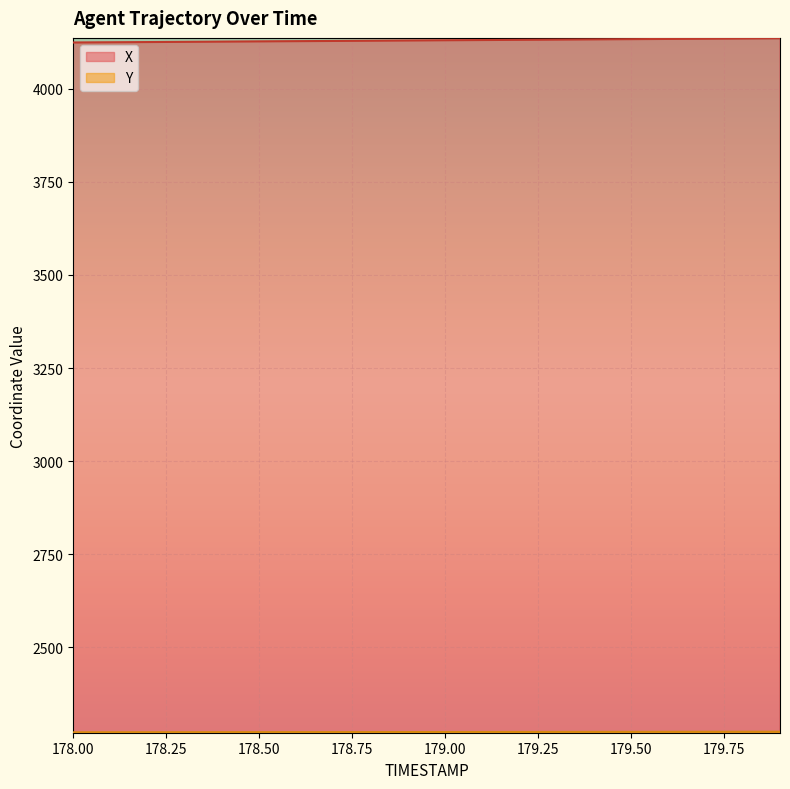

Reading left to right, list all the values displayed in this chart.

X: 4124.3	4124.9	4125.5	4126.1	4126.7	4127.3	4127.9	4128.5	4129.1	4129.7	4130.3	4130.9	4131.5	4132.1	4132.7	4133.3	4133.9	4134.5	4135.1	4135.7
Y: 2271.6	2271.7	2271.7	2271.8	2271.9	2272.0	2272.1	2272.2	2272.3	2272.3	2272.4	2272.5	2272.6	2272.7	2272.8	2272.9	2273.0	2273.1	2273.1	2273.2